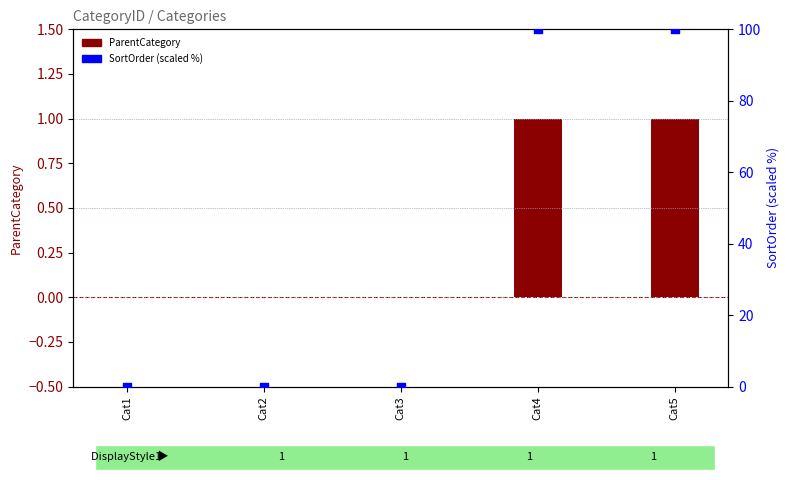

Which series contains the lowest Y value?

ParentCategory